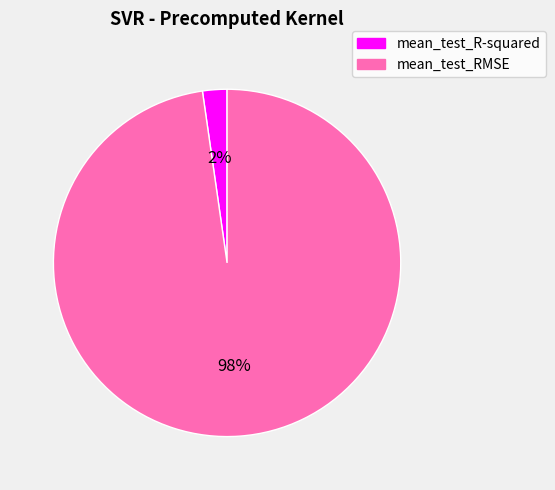

To the nearest percent, what is the combined percentage of mean_test_R-squared and mean_test_RMSE?

100%